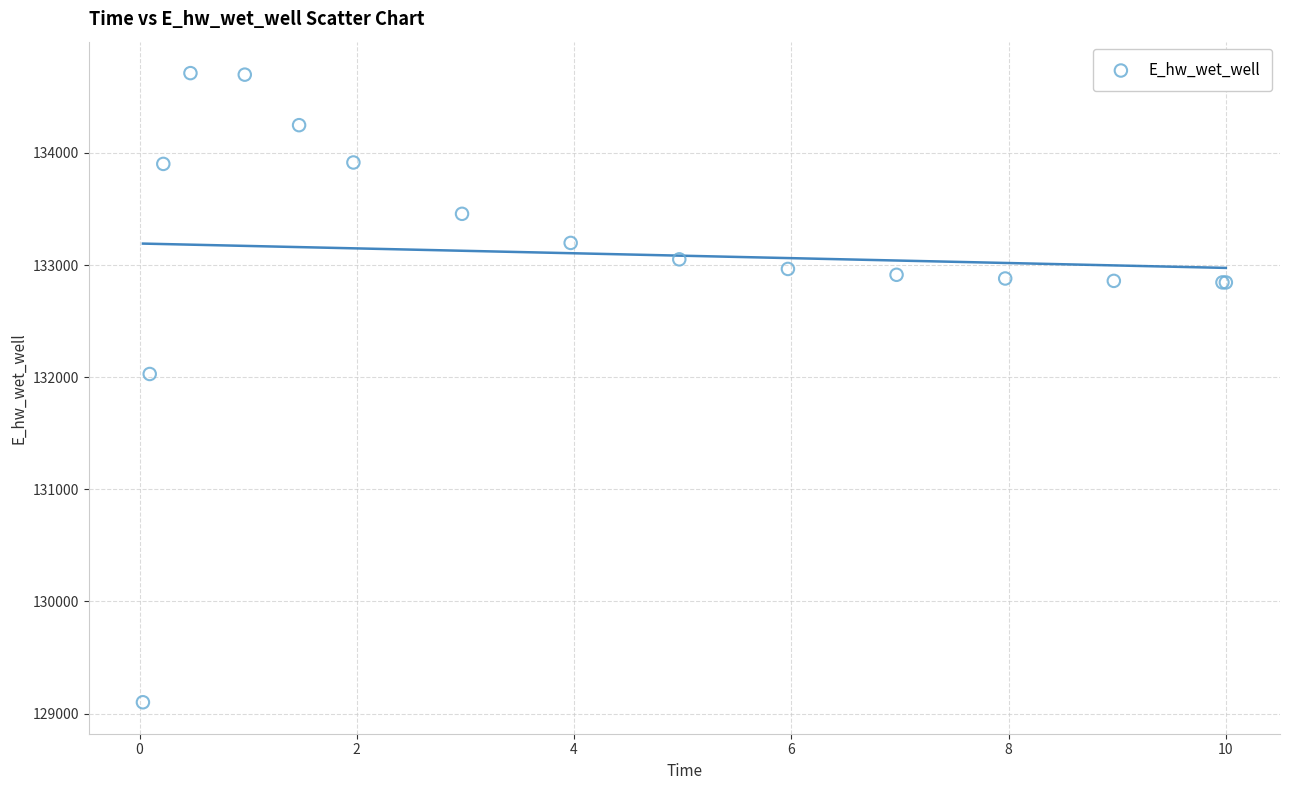

What Y value in the scatter plot is closest to 131906?

132028.7